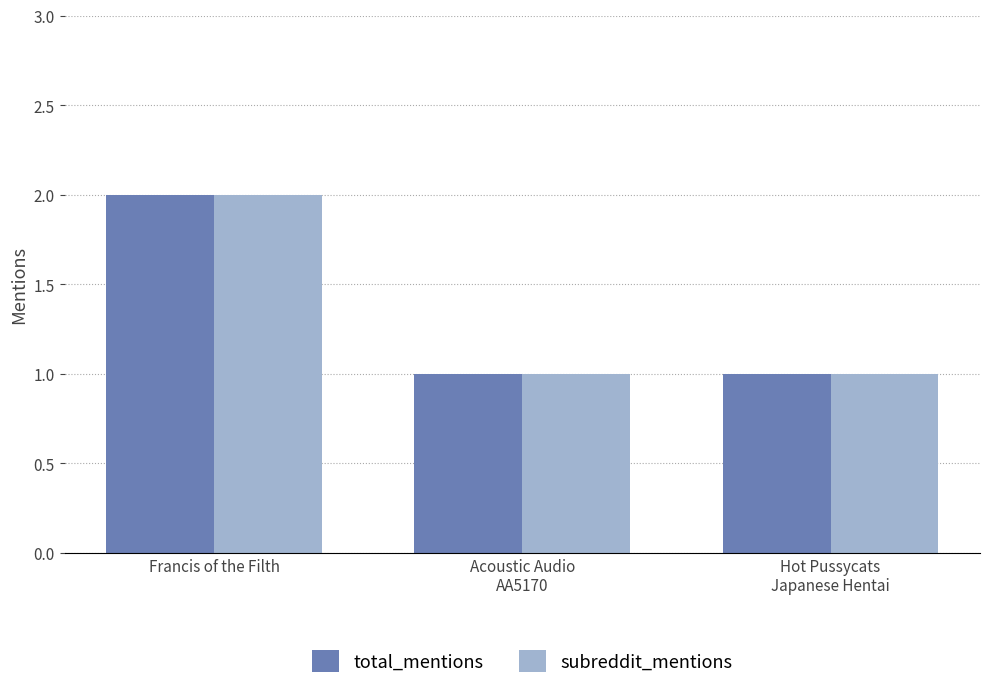

What is the difference between the total_mentions values at Hot Pussycats
Japanese Hentai and Francis of the Filth?

1